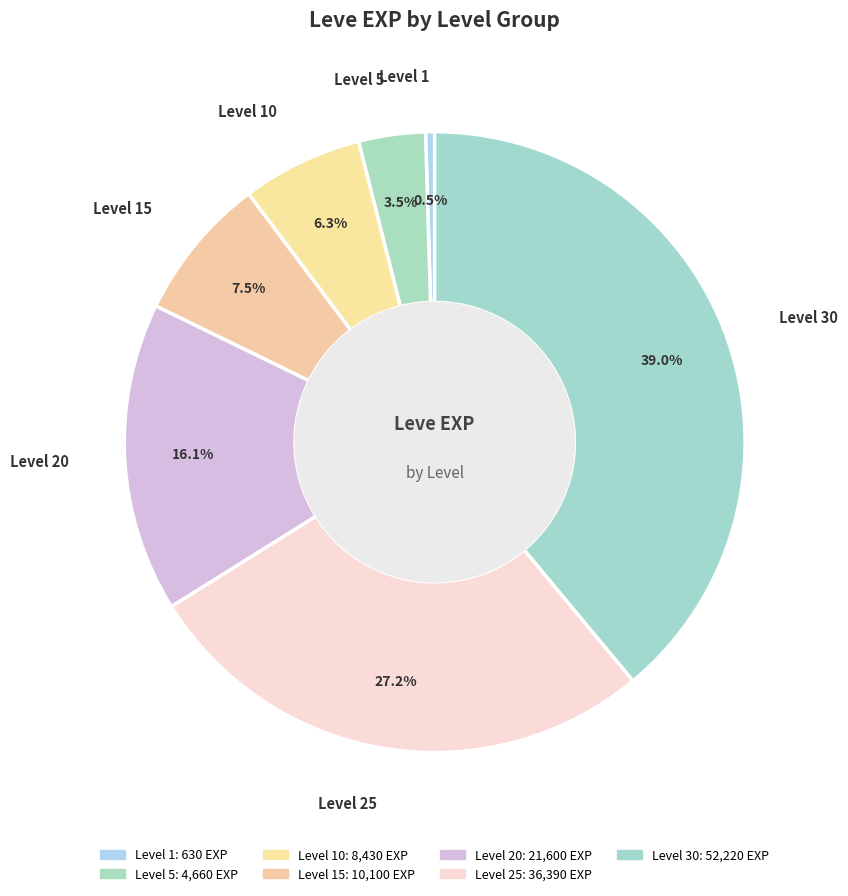

Is the sum of Level 15 and Level 30 greater than half?

No